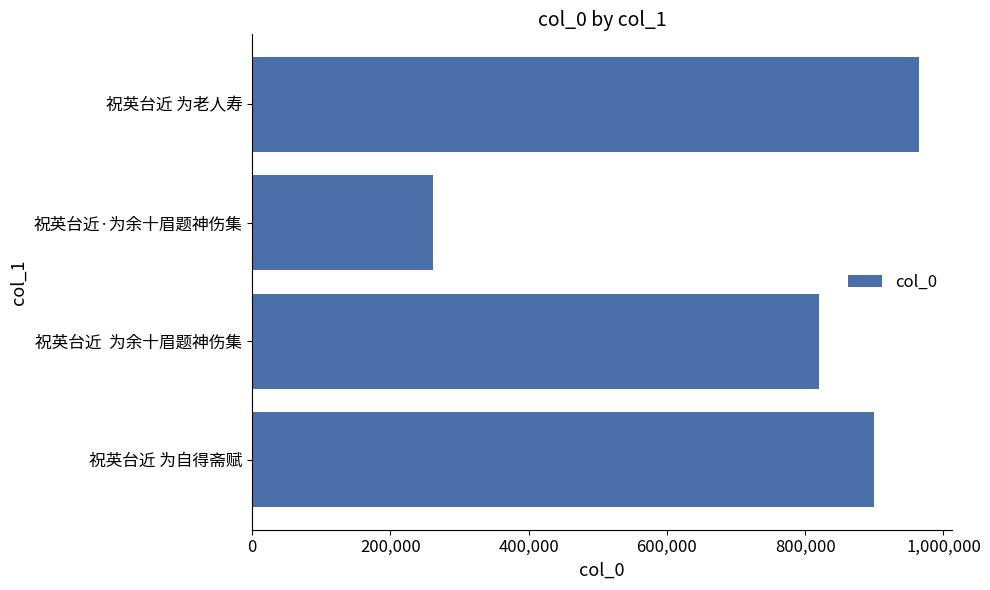

What is the sum of all values?

2946487